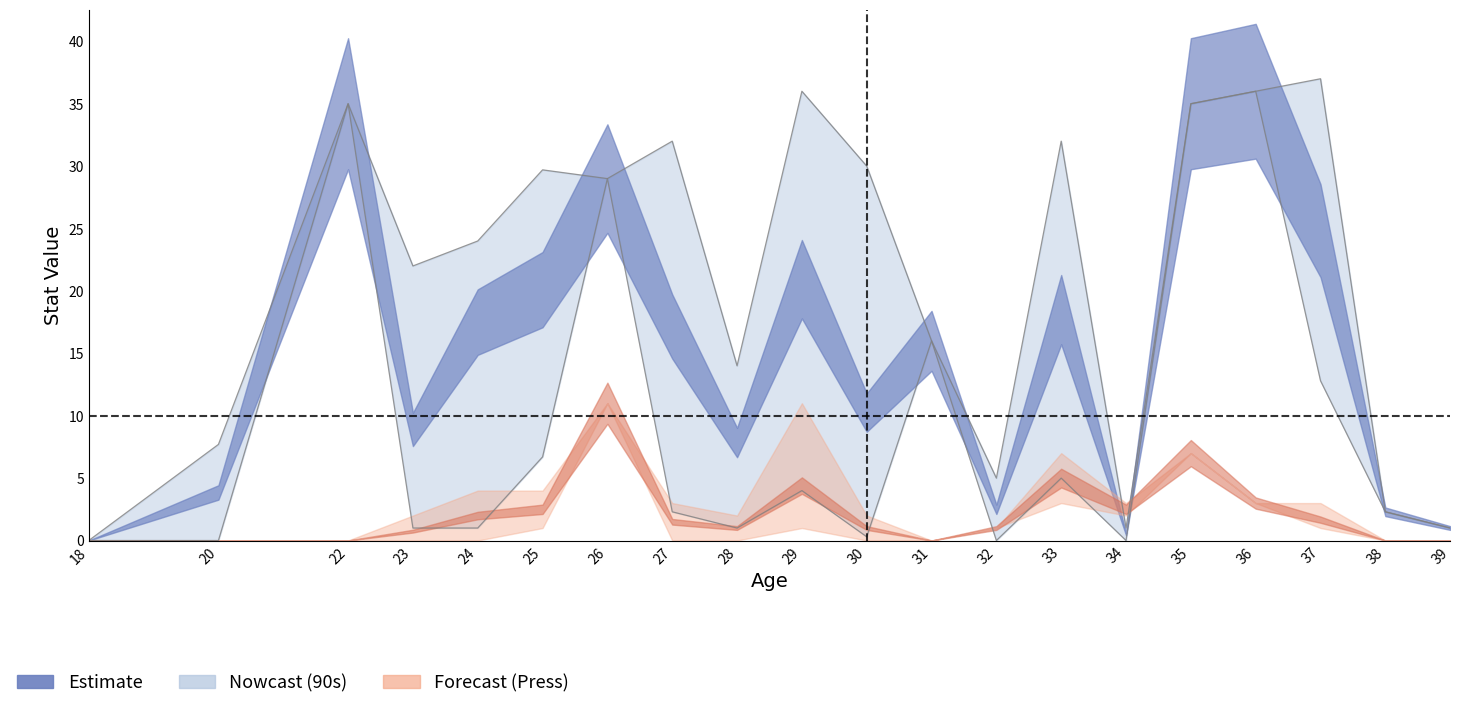

How many interior local peaks does the 90s_lower series have?

6